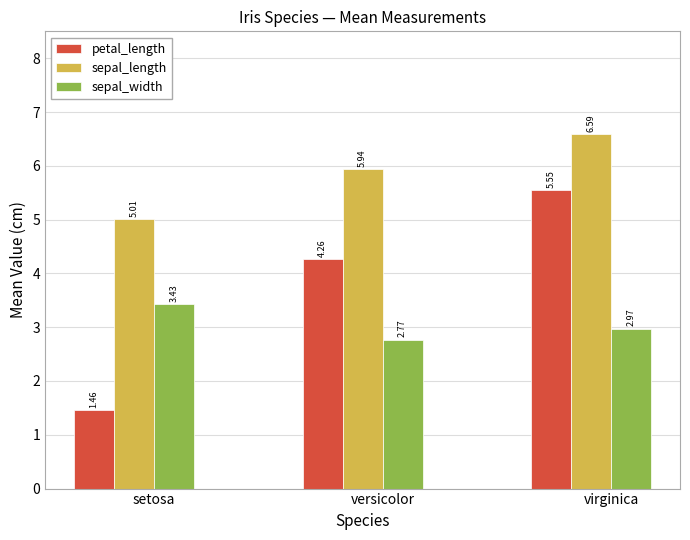

At which category is the sum across all series the highest?

virginica